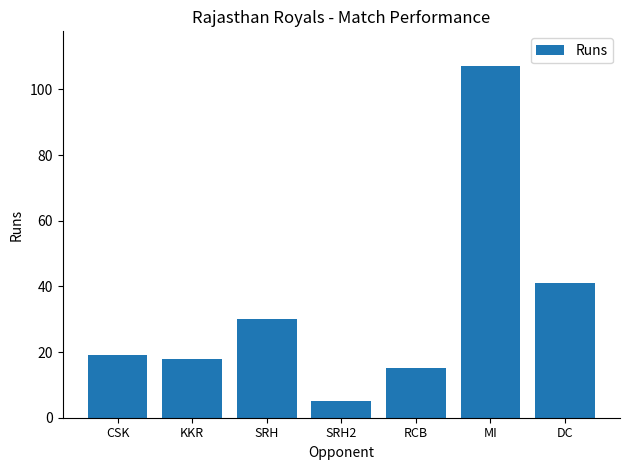

Reading left to right, what are all the values shown in this chart?

19	18	30	5	15	107	41